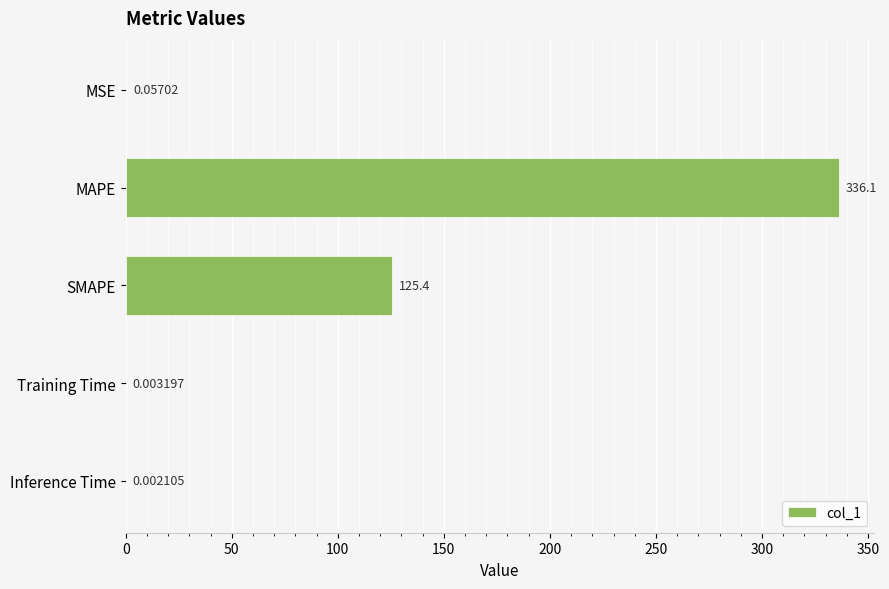

Between MAPE and Training Time, which is larger?

MAPE